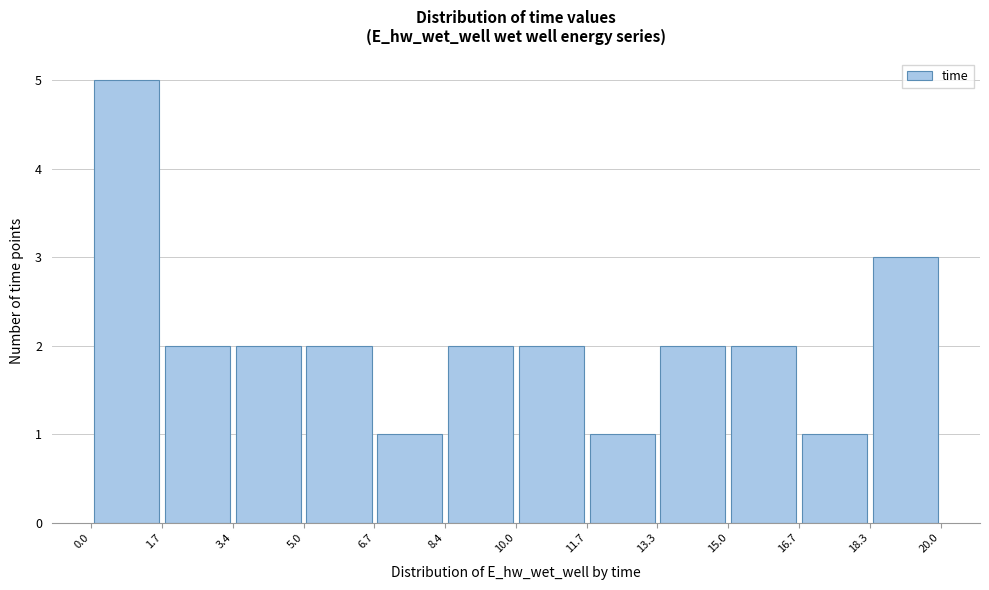

Reading left to right, list every bar in this chart as the range it spans on the x-axis followed by its height. The values are not printed on the chart, so give them approximately, as read against the axis.

0.0 to 1.7: 5
1.7 to 3.4: 2
3.4 to 5.0: 2
5.0 to 6.7: 2
6.7 to 8.4: 1
8.4 to 10.0: 2
10.0 to 11.7: 2
11.7 to 13.3: 1
13.3 to 15.0: 2
15.0 to 16.7: 2
16.7 to 18.3: 1
18.3 to 20.0: 3